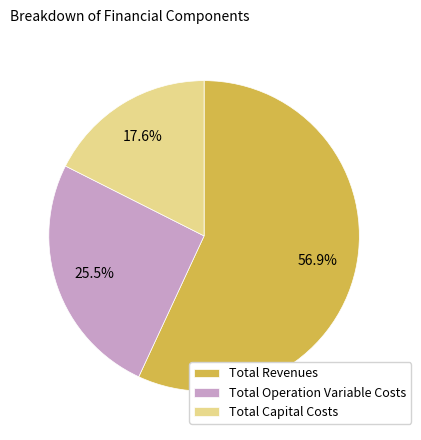

Approximately how many times larger is the value at Total Operation Variable Costs compared to Total Revenues?

0.4